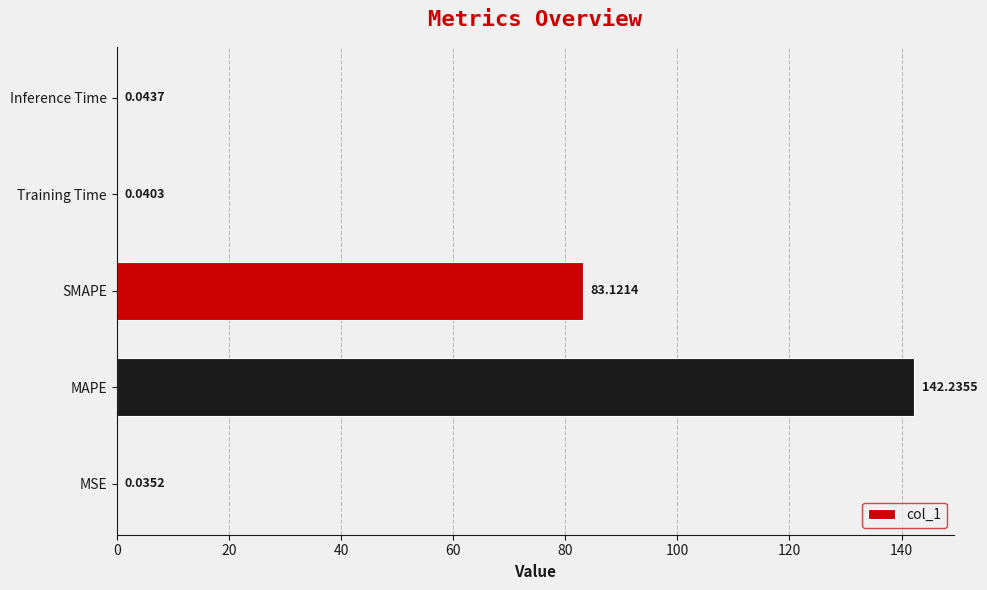

How many distinct data groups are displayed?

1